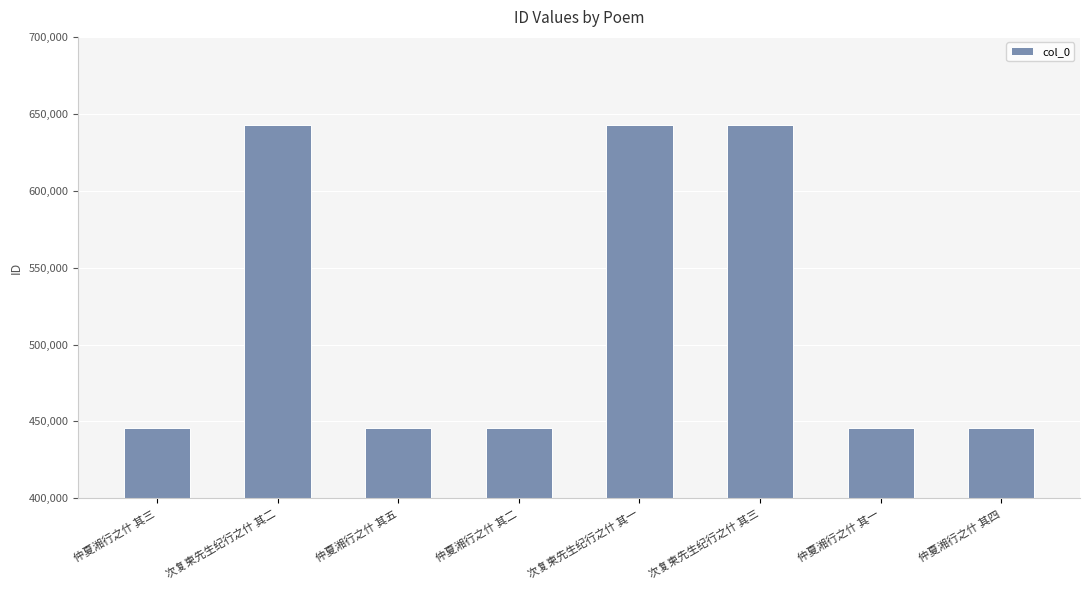

Approximately how many times larger is the value at 仲夏湘行之什 其三 compared to 仲夏湘行之什 其一?

1.0